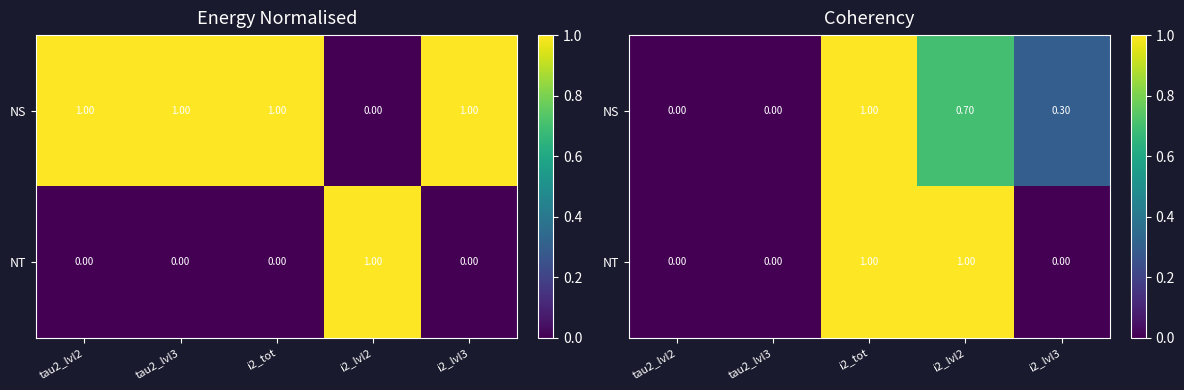

Which has a higher value, i2_tot or i2_lvl2?

i2_tot